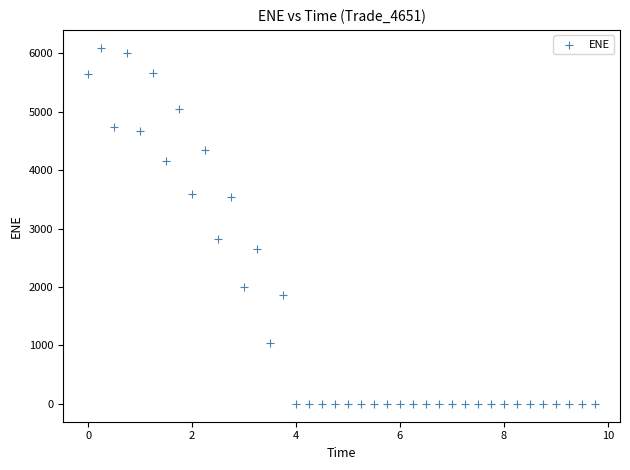

What is the range of Y values (max minus min)?

6095.1